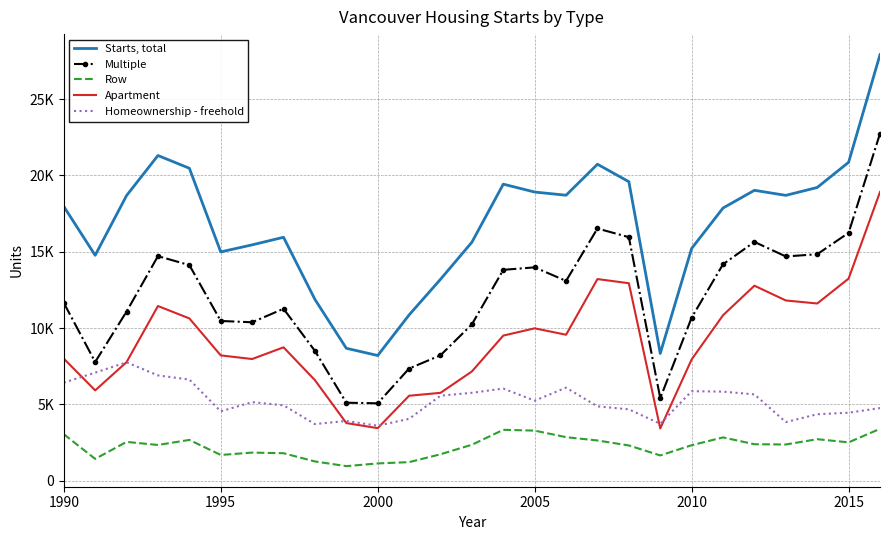

True or false: Row and Starts, total cross at least once.

False